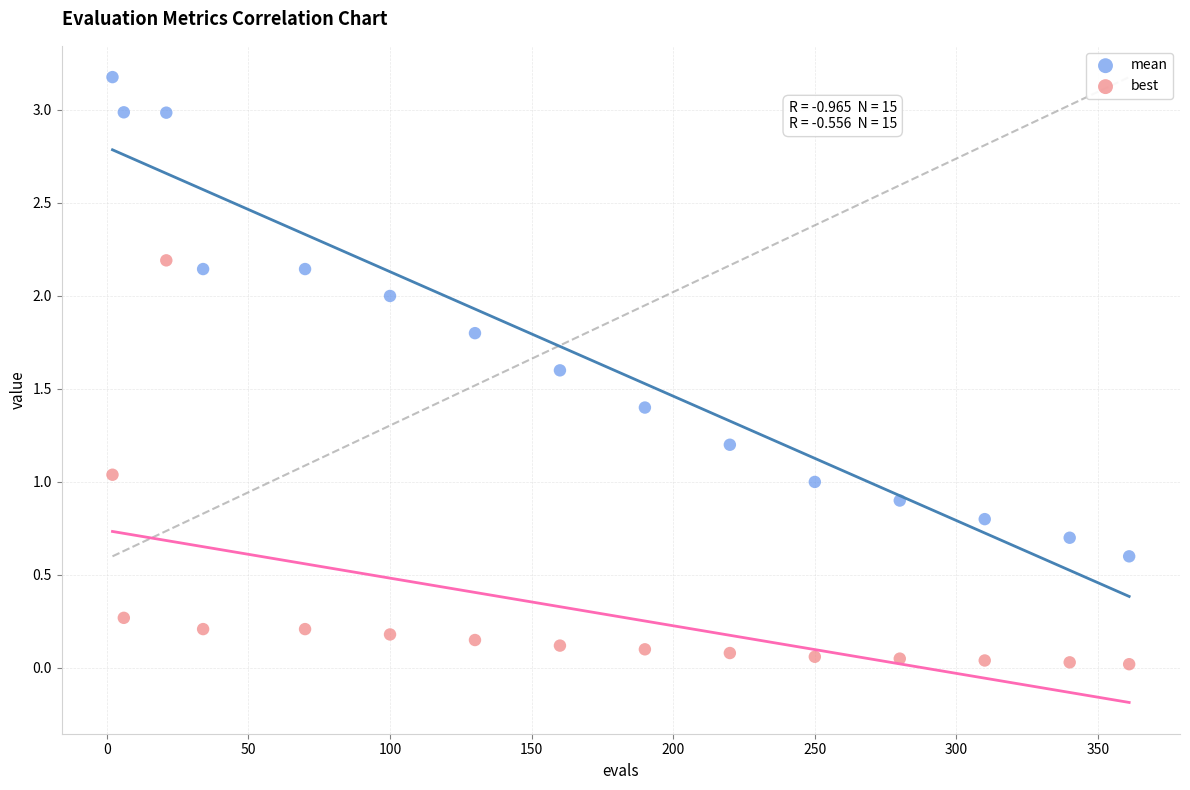

Which series has the widest spread of Y values?

mean